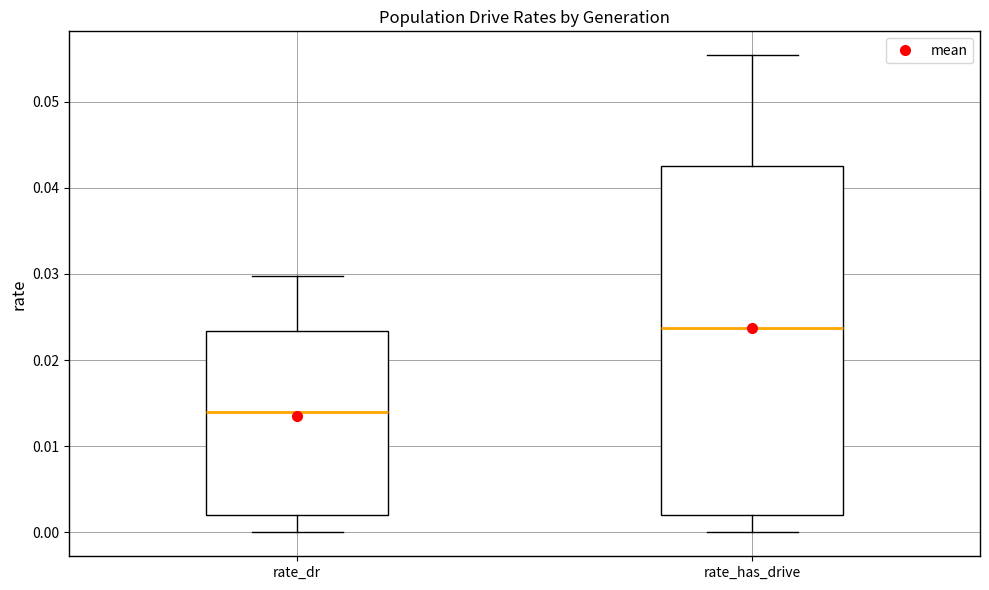

Reading left to right, read every box against the y-axis: the position of its median line, the range the box covers, and the ends of its whiskers. The values are not printed on the chart, so give them approximately, as read against the axis.

rate_dr: median 0.014, box 0.002 to 0.023, whiskers 0.000 to 0.030
rate_has_drive: median 0.024, box 0.002 to 0.043, whiskers 0.000 to 0.055